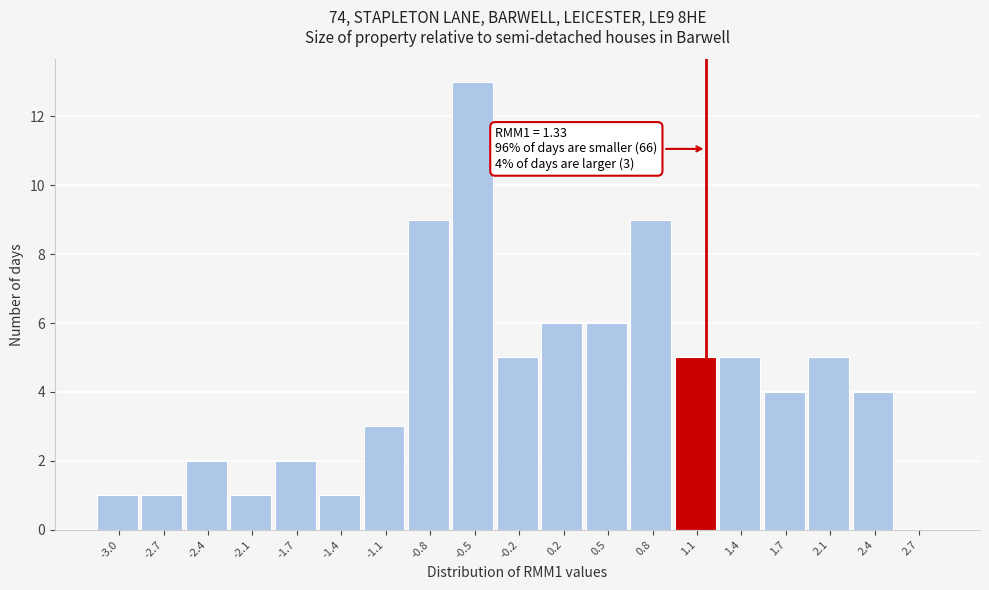

Reading left to right, transcribe all the data shown in this chart.

-3.0=1	-2.7=1	-2.4=2	-2.1=1	-1.7=2	-1.4=1	-1.1=3	-0.8=9	-0.5=13	-0.2=5	0.2=6	0.5=6	0.8=9	1.1=5	1.4=5	1.7=4	2.1=5	2.4=4	2.7=0